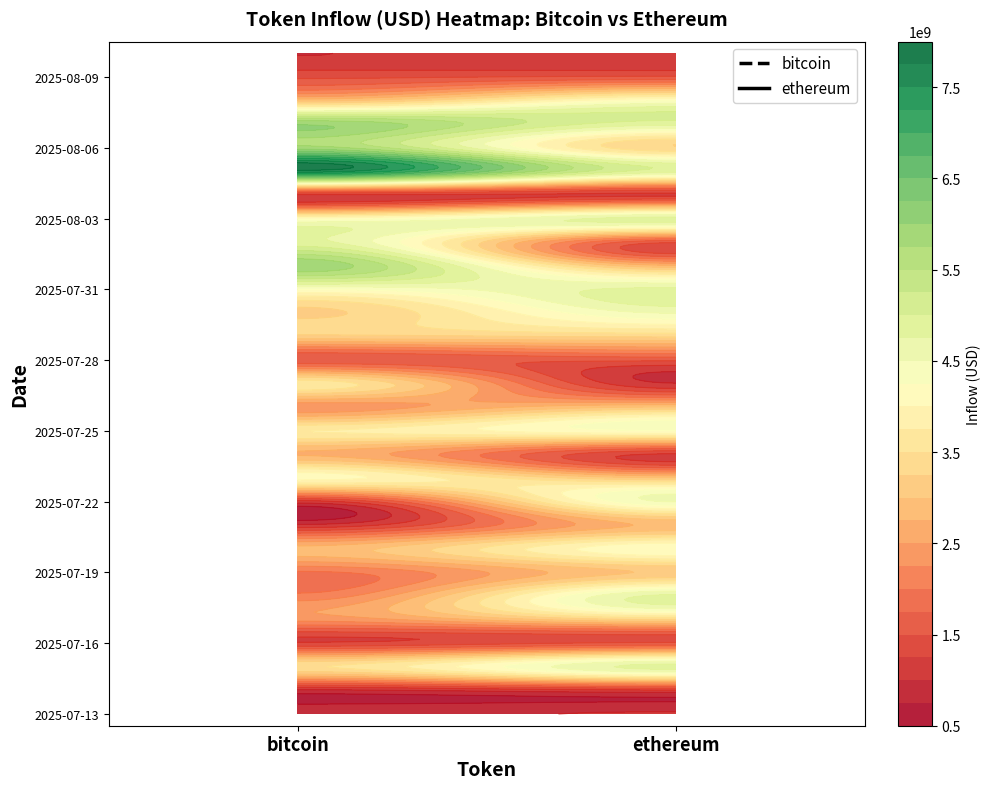

Which series has the widest spread of values?

bitcoin